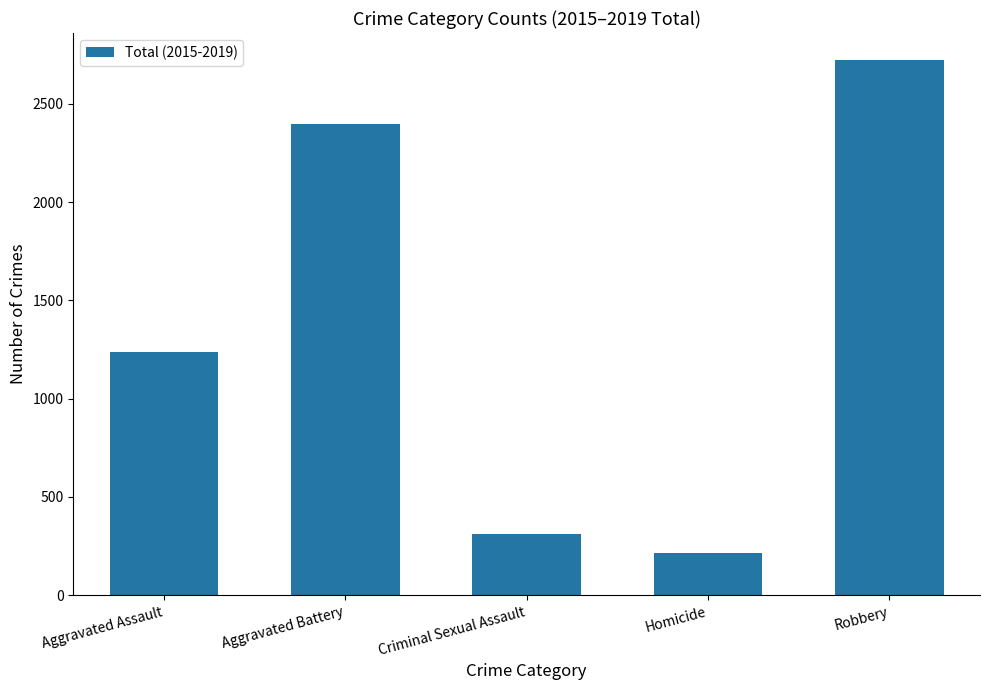

What is the label of the 4th bar from the left?

Homicide